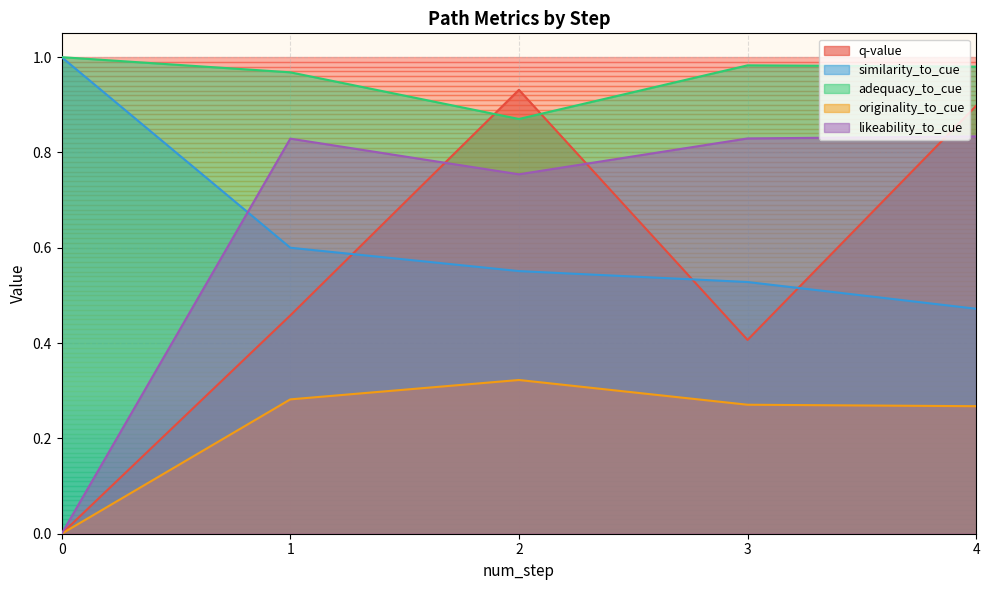

Reading left to right, what are all the values shown in this chart?

q-value: 0.0	0.5	0.9	0.4	0.9
similarity_to_cue: 1.0	0.6	0.6	0.5	0.5
adequacy_to_cue: 1.0	1.0	0.9	1.0	1.0
originality_to_cue: 0.0	0.3	0.3	0.3	0.3
likeability_to_cue: 0.0	0.8	0.8	0.8	0.8